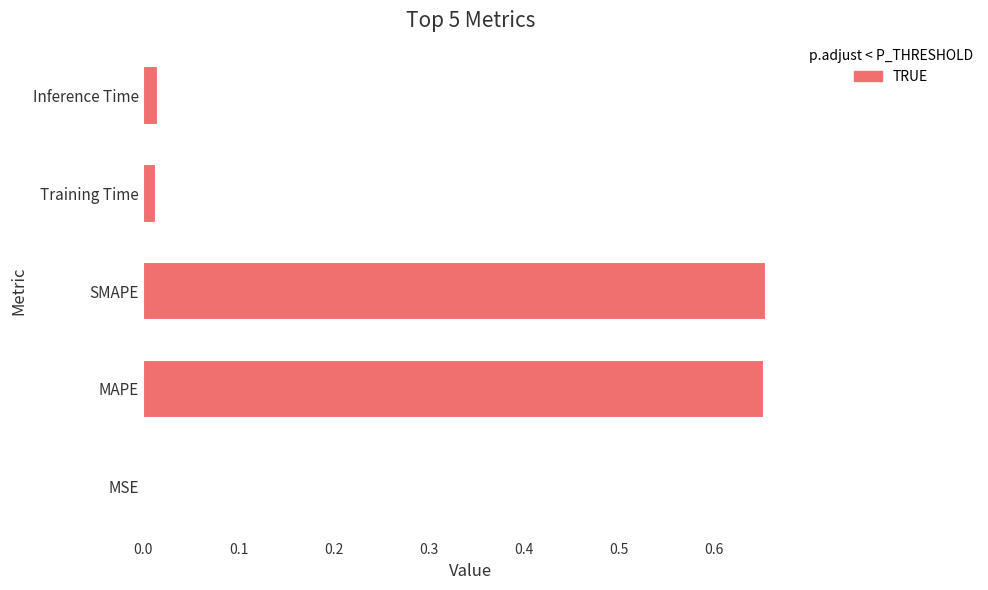

True or false: the data shows 0.0 at Training Time.

True